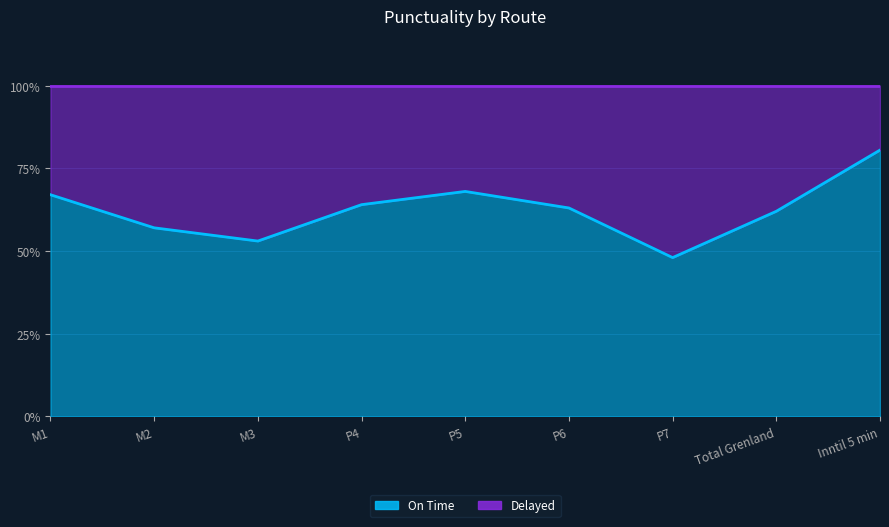

What is the value of the 6th point from the left?

0.6